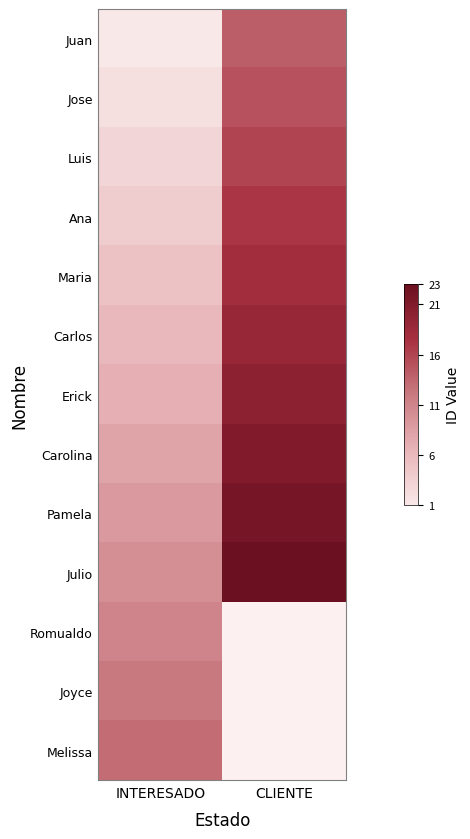

What is the smallest value displayed?

1.0